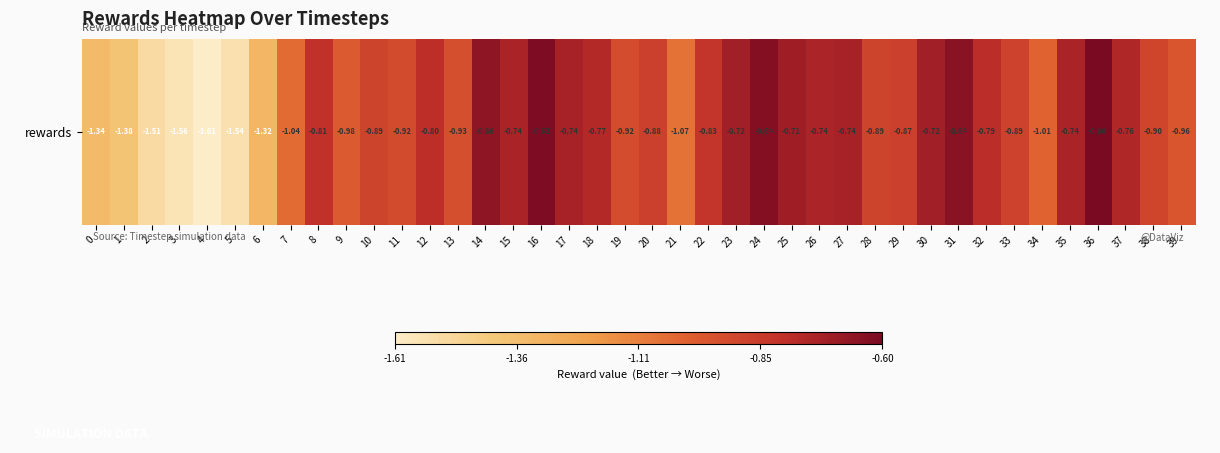

What is the difference between the maximum and minimum values?

1.0